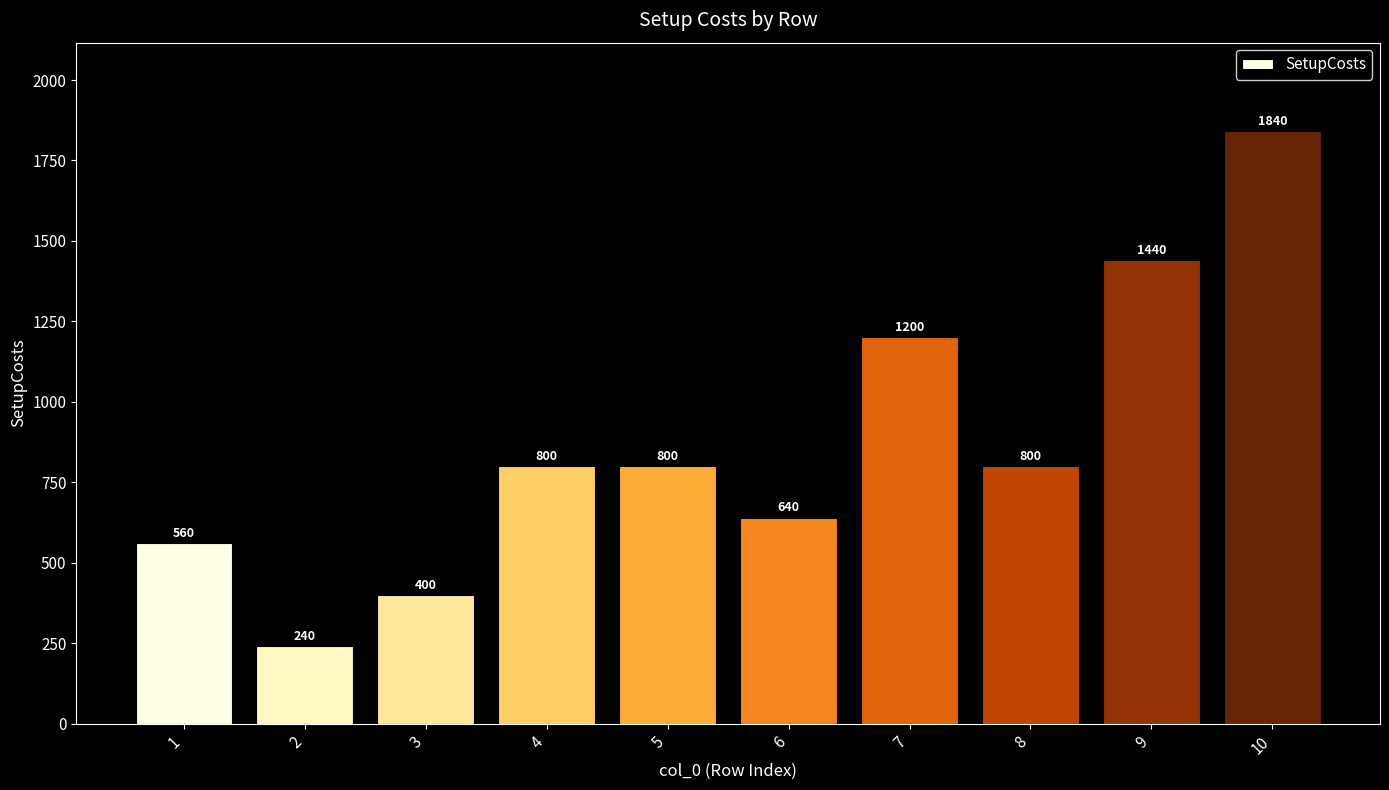

Does the chart contain any negative values?

No